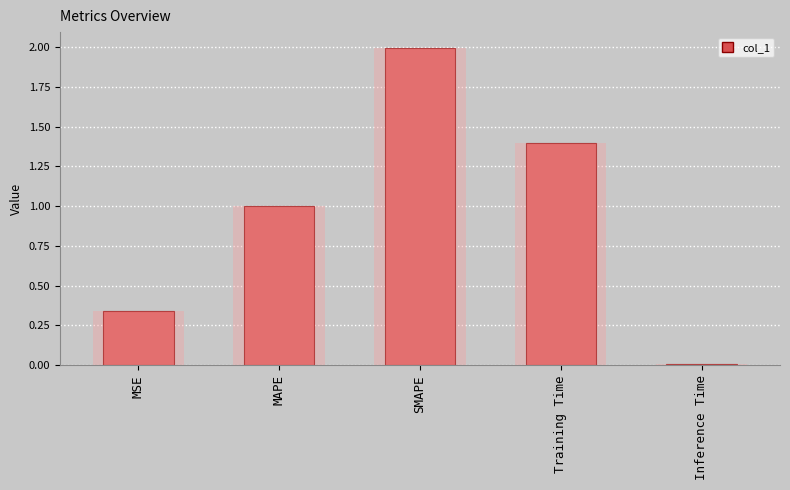

What is the value of the 2nd bar from the left?

1.0